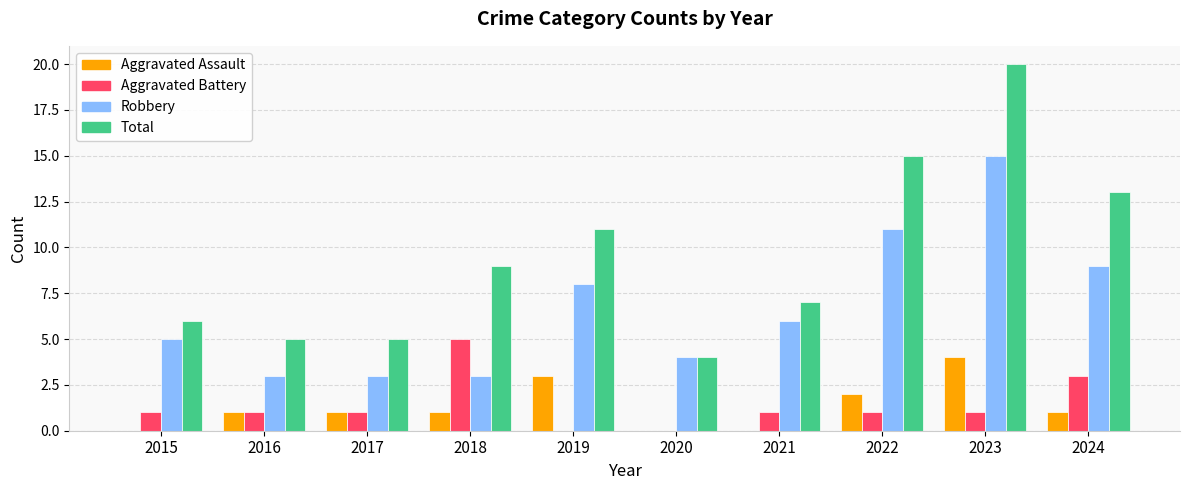

What is the total value across all series at 2018?

18